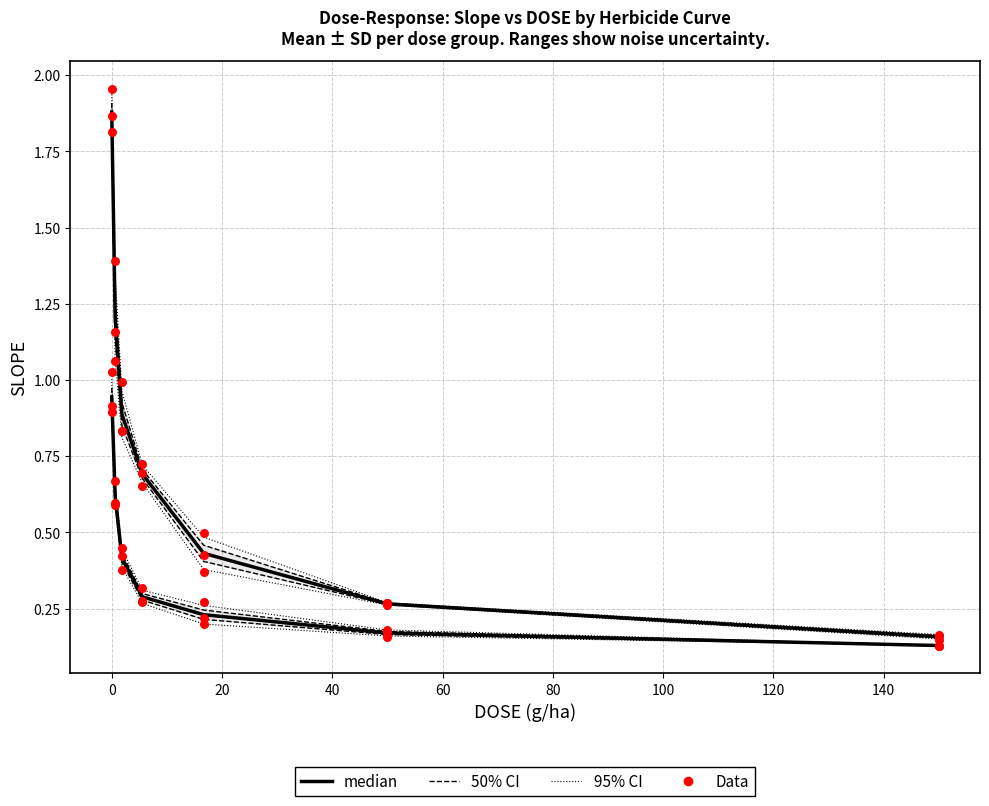

Is the value of Curve 2 (bentazon) at 11 greater than the value of Curve 1 (bentazon) at 16?

Yes